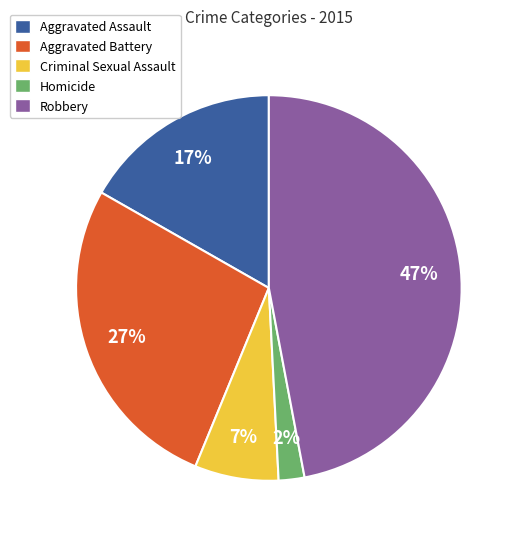

Is the sum of Criminal Sexual Assault and Aggravated Battery greater than half?

No